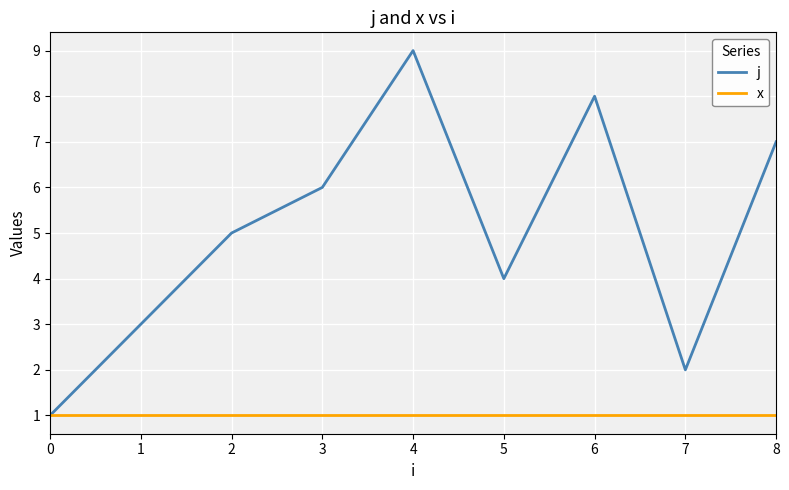

Between 1 and 8, which series saw the biggest shift?

j